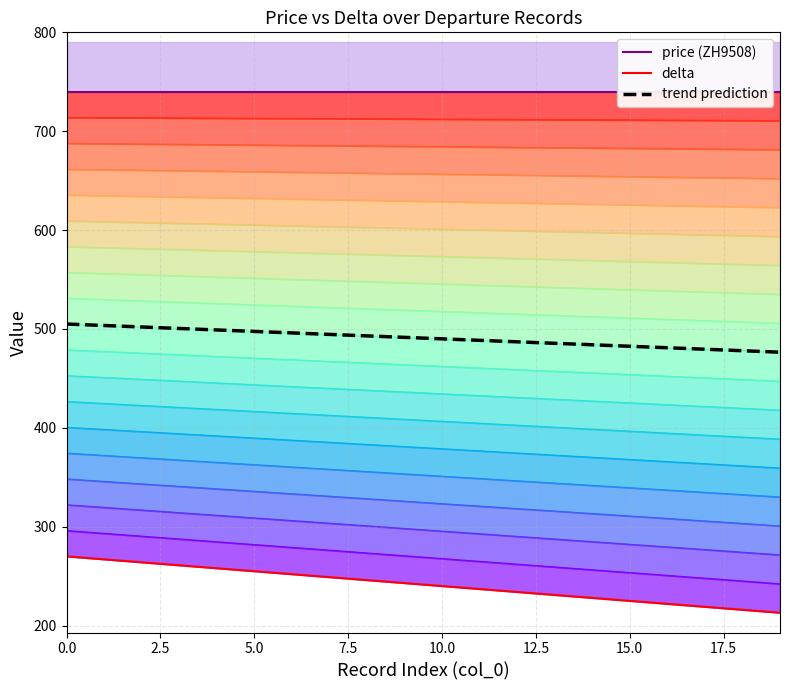

List the labels in order of value, largest first.

0, 1, 2, 3, 4, 5, 6, 7, 8, 9, 10, 11, 12, 13, 14, 15, 16, 17, 18, 19